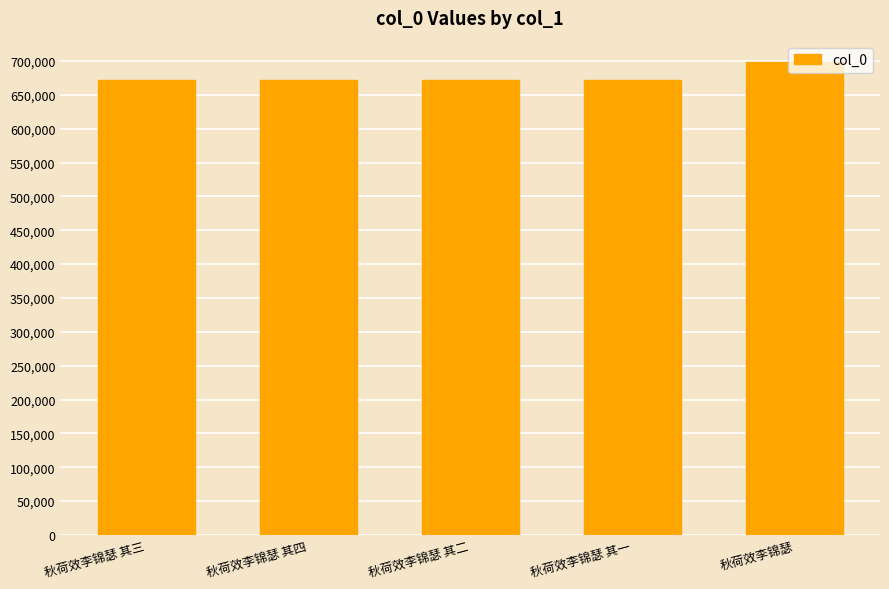

Is it true that the value at 秋荷效李锦瑟 is 698359?

True